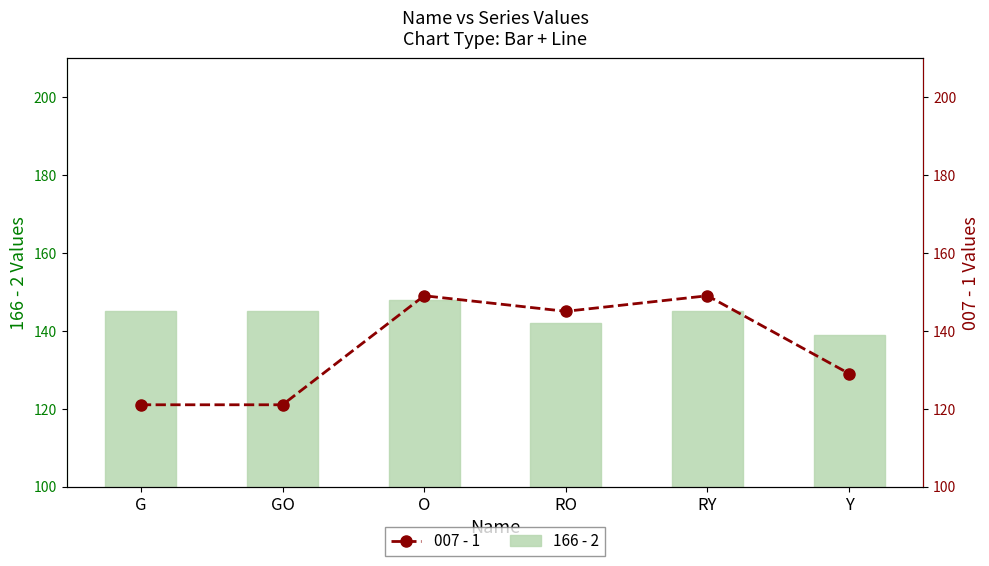

Between RY and Y, which series saw the biggest shift?

007 - 1